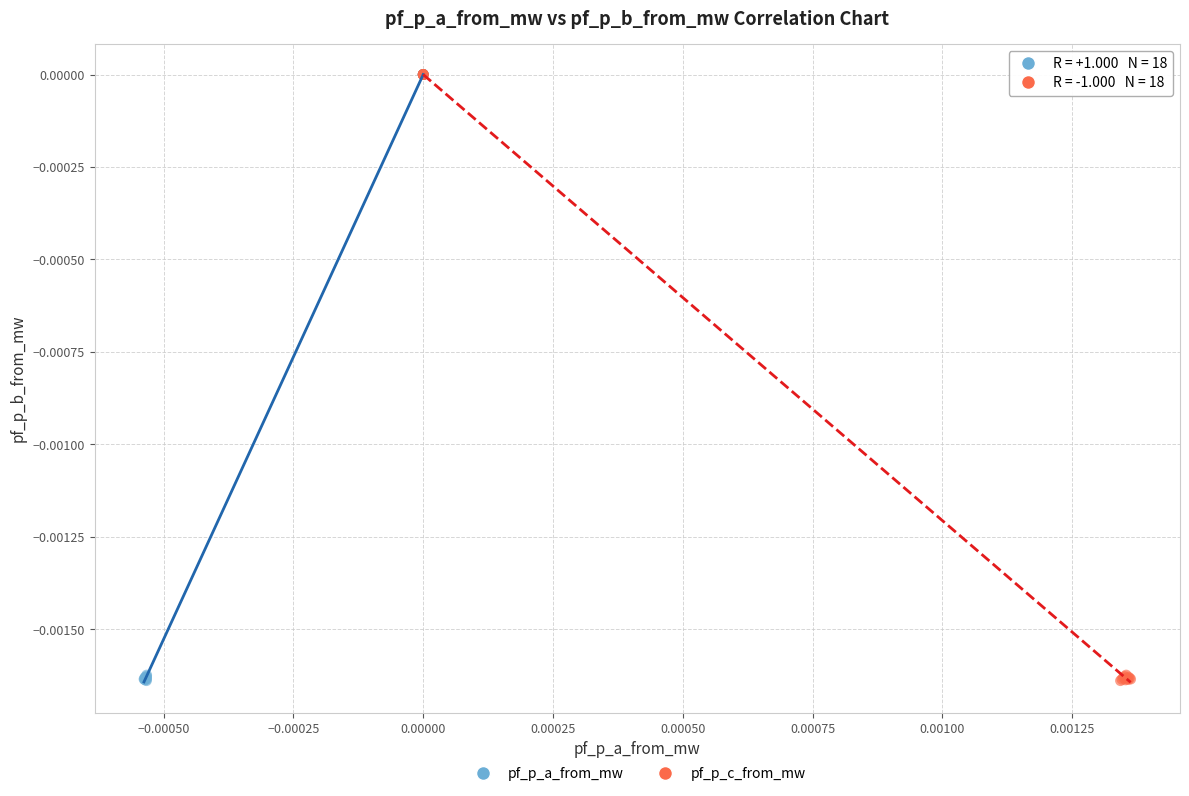

What are all the series names shown in the legend?

pf_p_a_from_mw, pf_p_c_from_mw